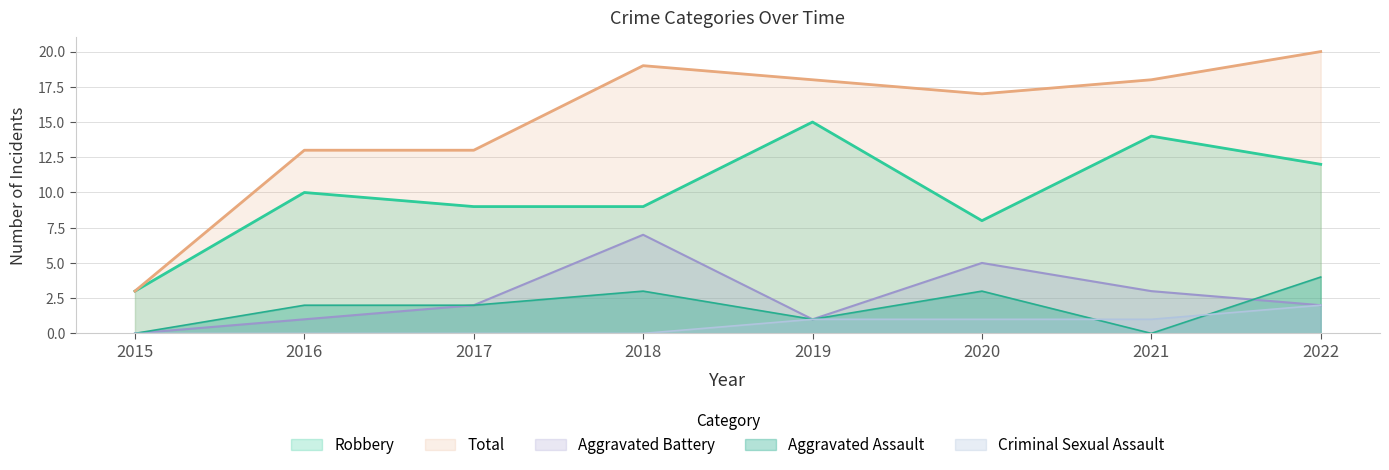

What is the total value across all series at 2017?

26